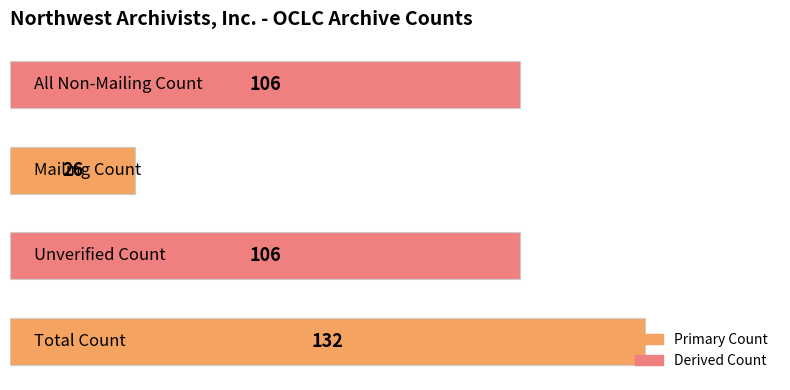

What is the minimum value shown in the chart?

26